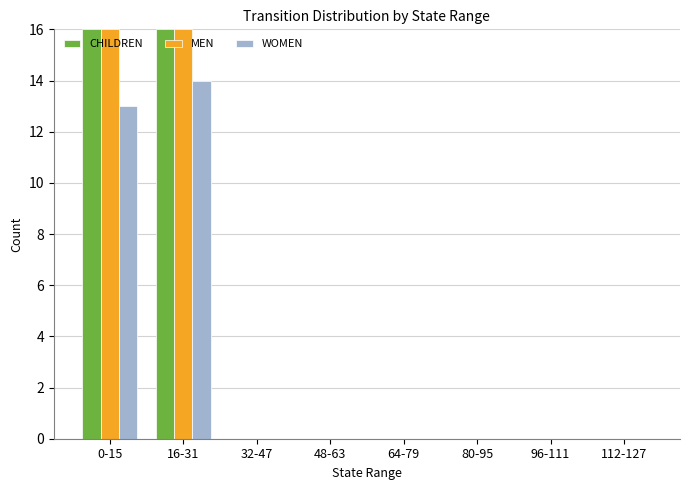

At which category is the sum across all series the highest?

16-31